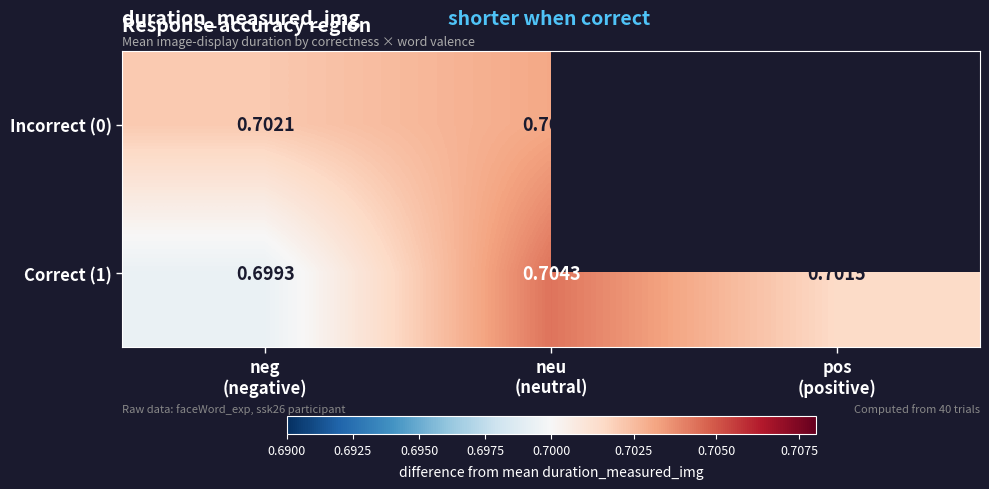

Count the Correct (1) values in the range 0 to 1.

3